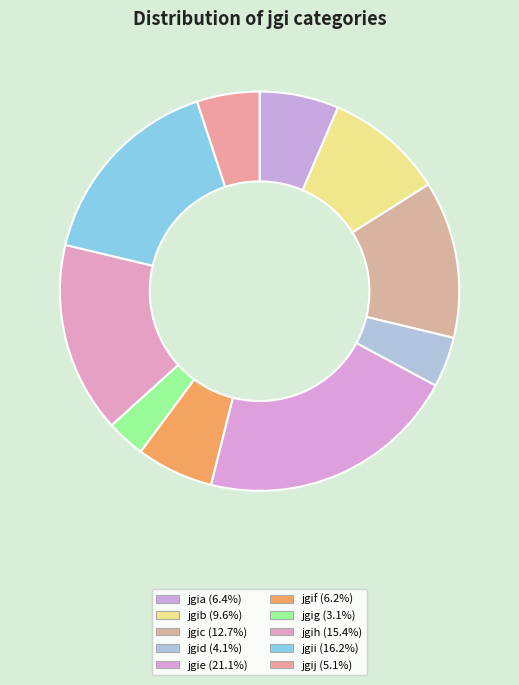

To the nearest percent, what percentage of the pie is jgii?

16%